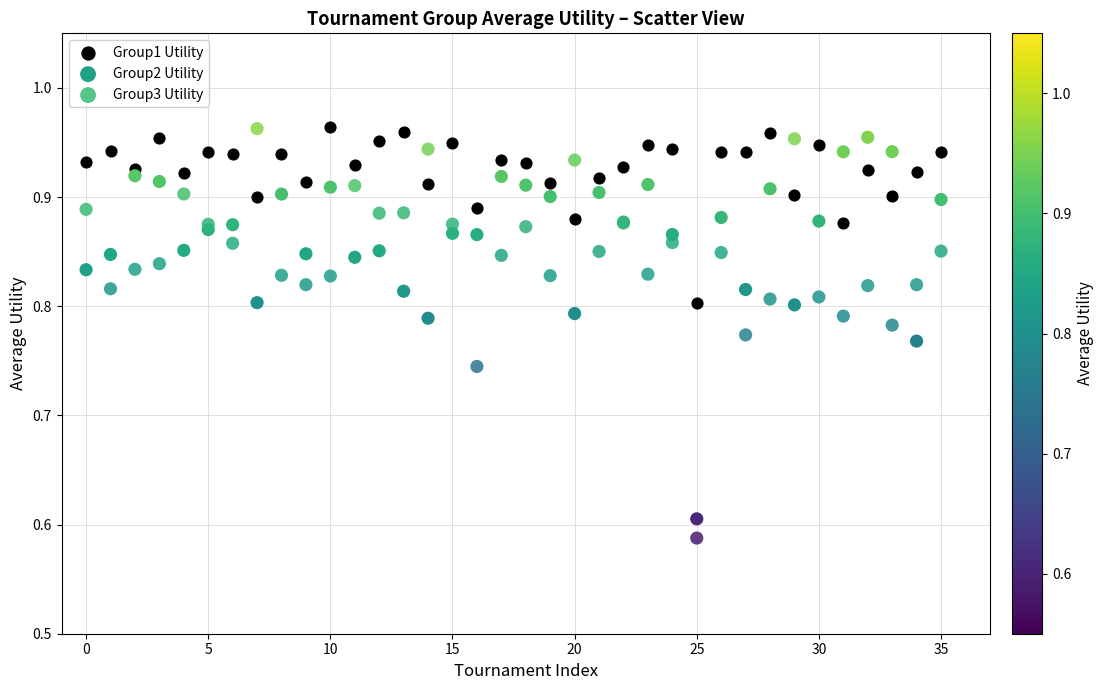

Which series has the largest Y range (max minus min)?

Group3 Utility